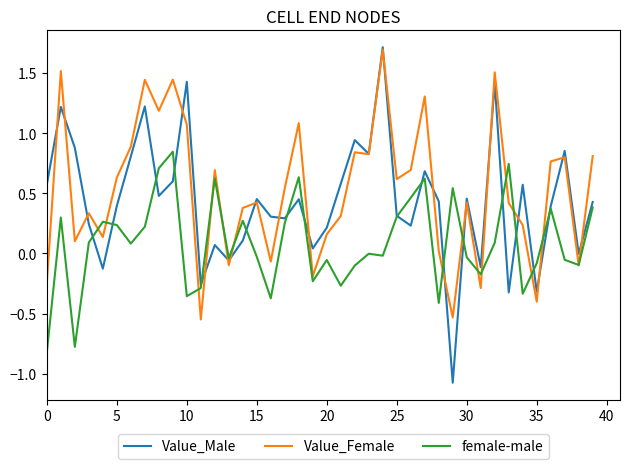

Rank the series by their average value, from highest to lowest.

Value_Female, Value_Male, female-male